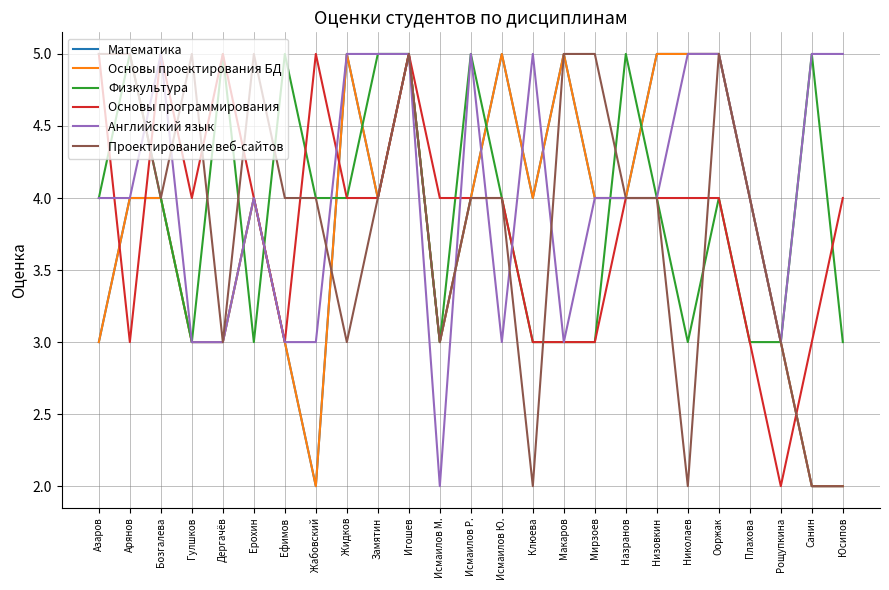

At which category does Проектирование веб-сайтов reach its first local peak?

Гулшков